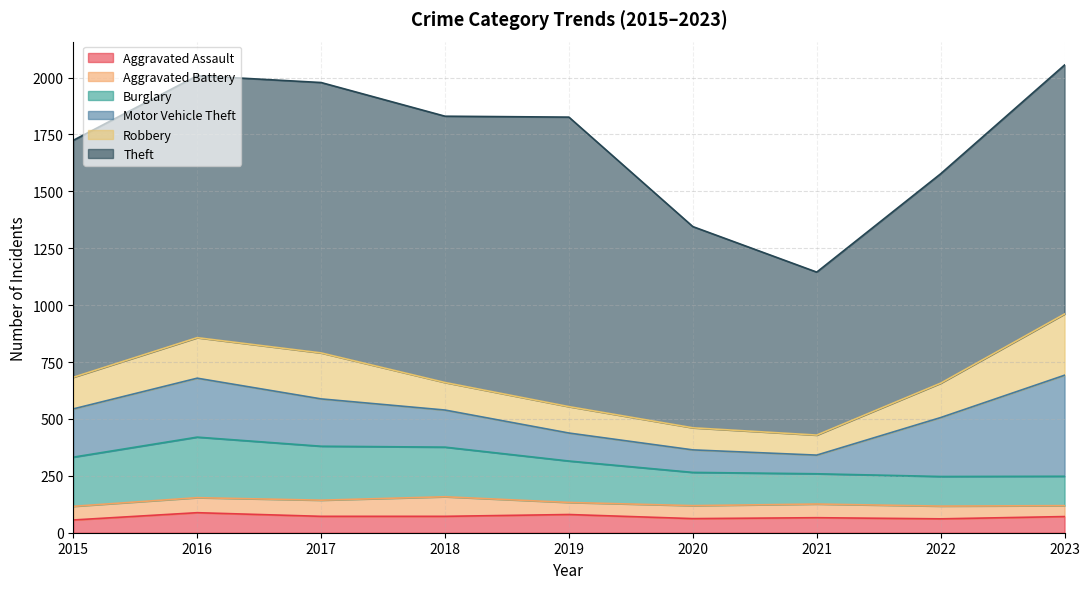

True or false: Motor Vehicle Theft and Aggravated Assault cross at least once.

False